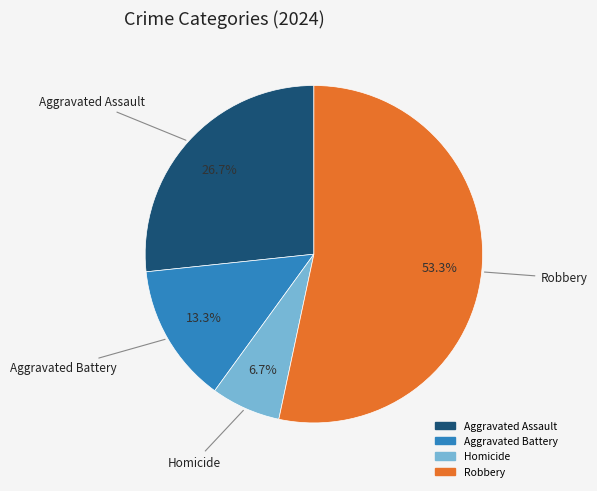

Count the number of slices in the pie.

4